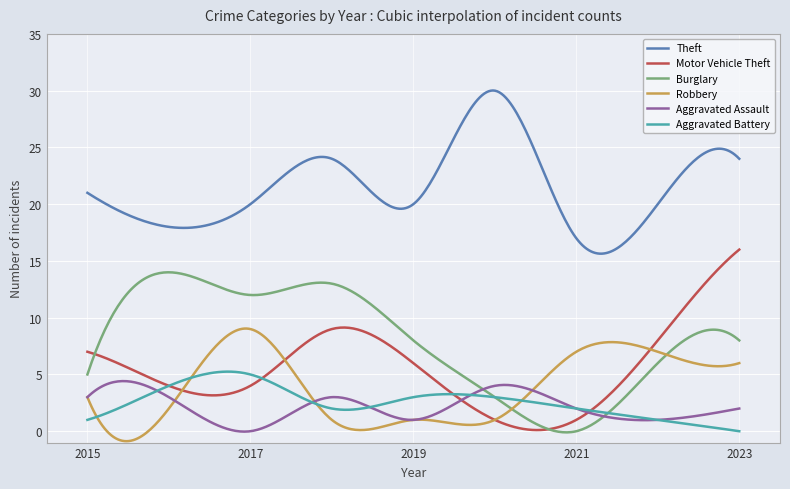

True or false: Aggravated Assault and Theft cross at least once.

False